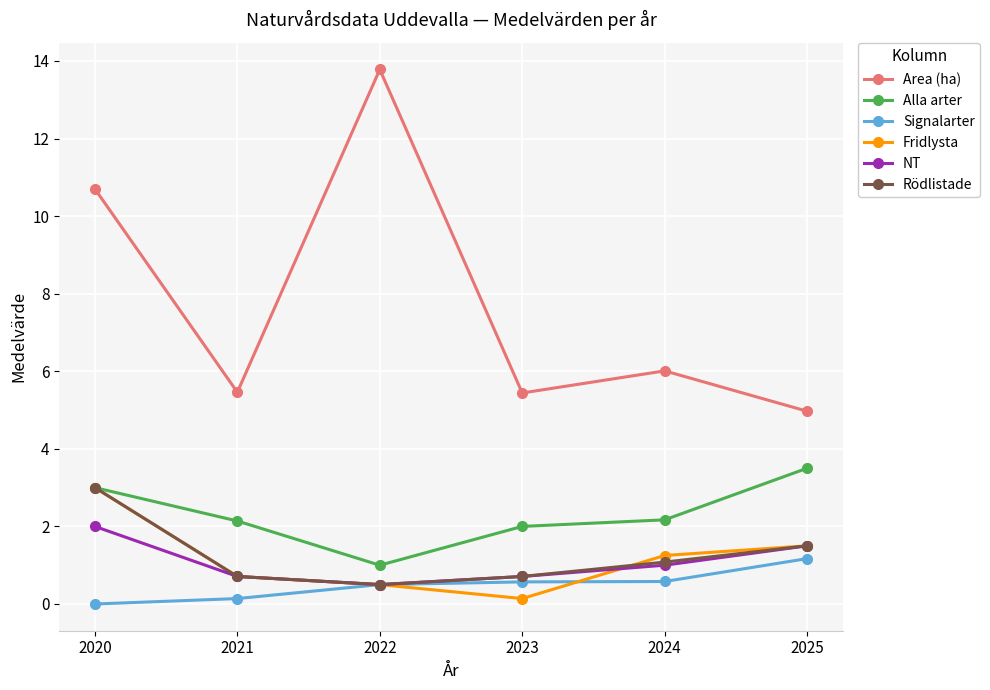

The value of Area (ha) at 2024 is 10.4. True or false?

False